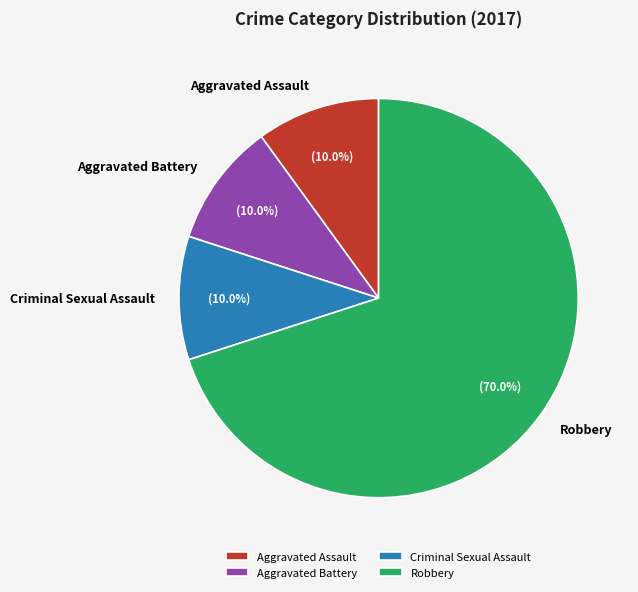

What is the total percentage of Aggravated Battery and Aggravated Assault?

20.0%